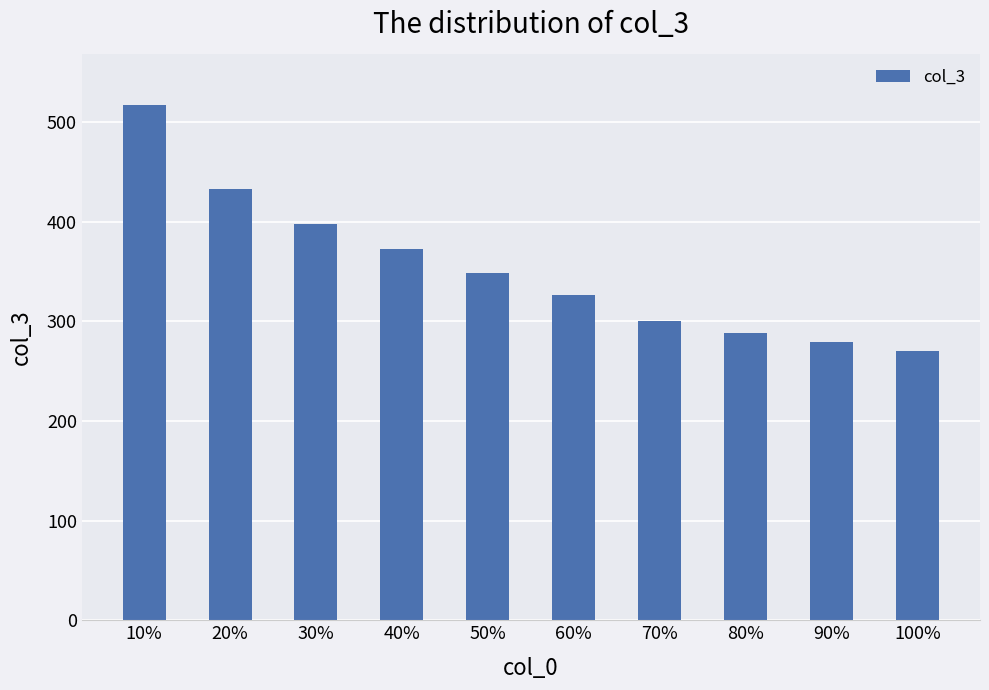

What is the value of the 3rd bar from the left?

398.0